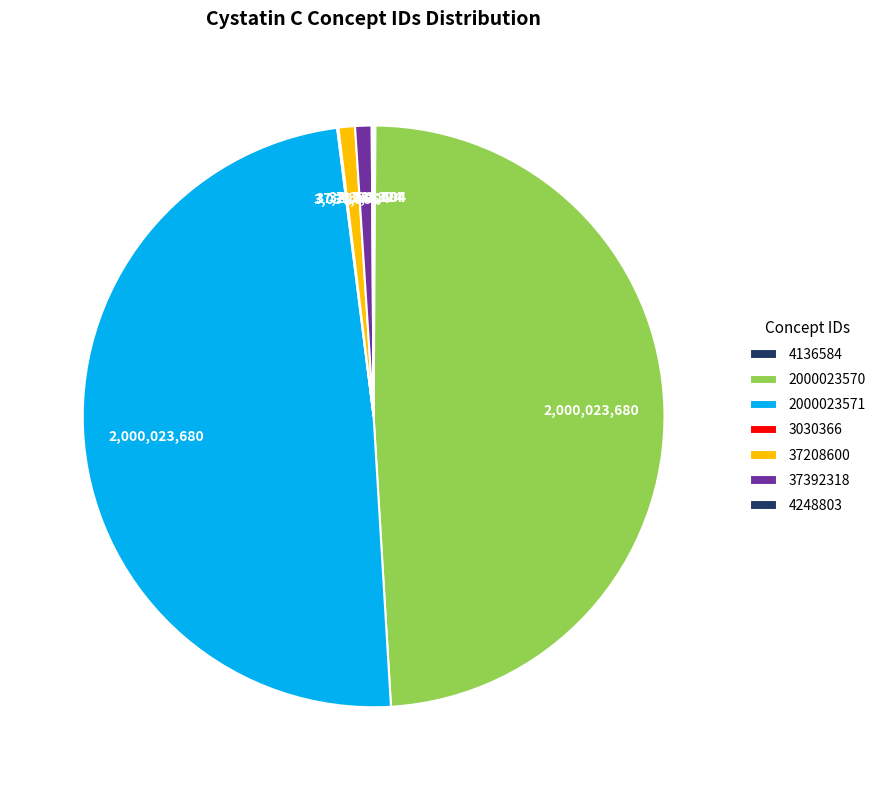

To the nearest percent, what is the average slice percentage?

14%